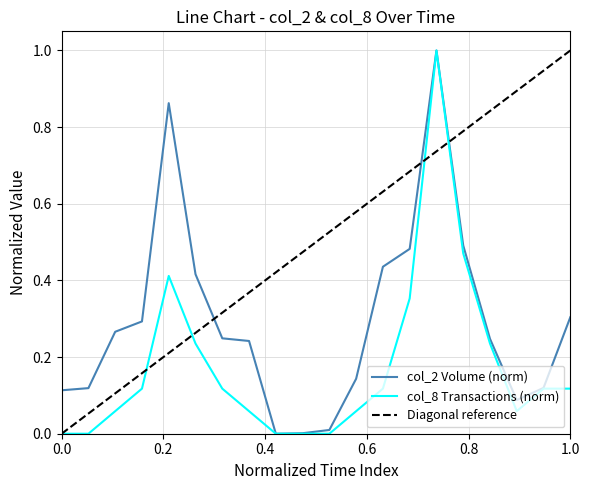

What is the highest value of the col_8 Transactions (norm) series?

1.0